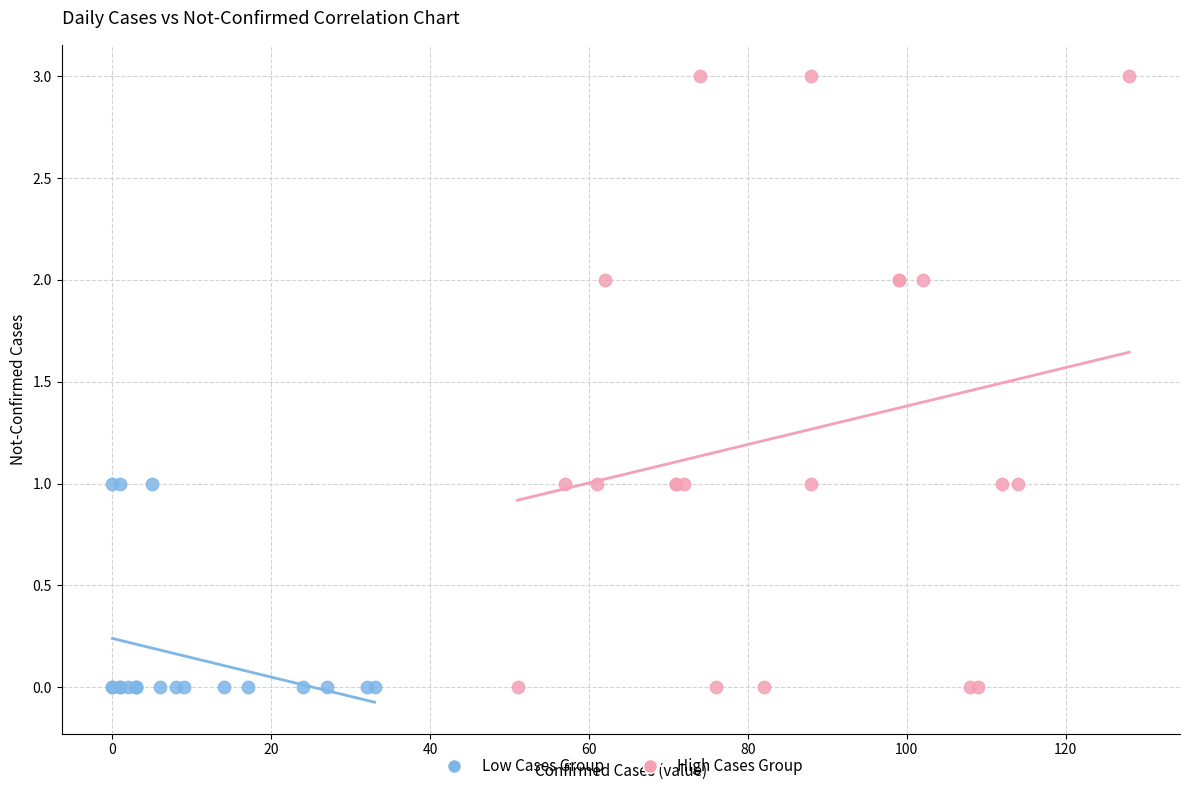

Which series has the largest Y range (max minus min)?

High Cases Group